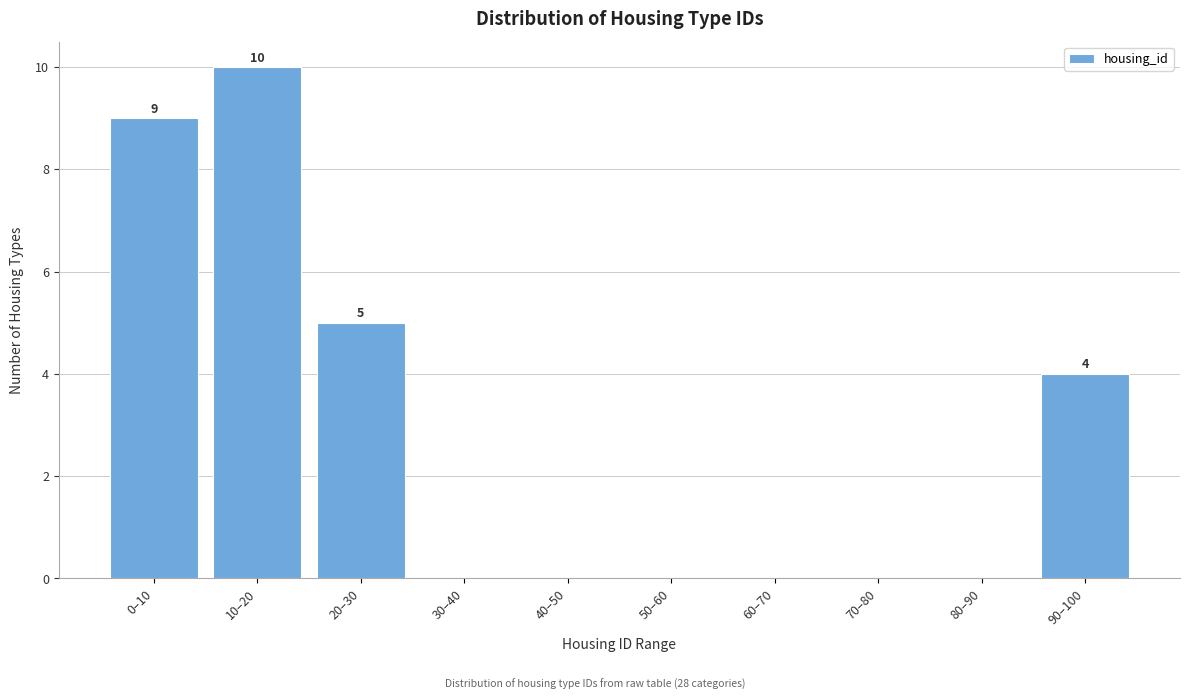

Reading left to right, extract all data points from this chart.

0–10=9	10–20=10	20–30=5	30–40=0	40–50=0	50–60=0	60–70=0	70–80=0	80–90=0	90–100=4